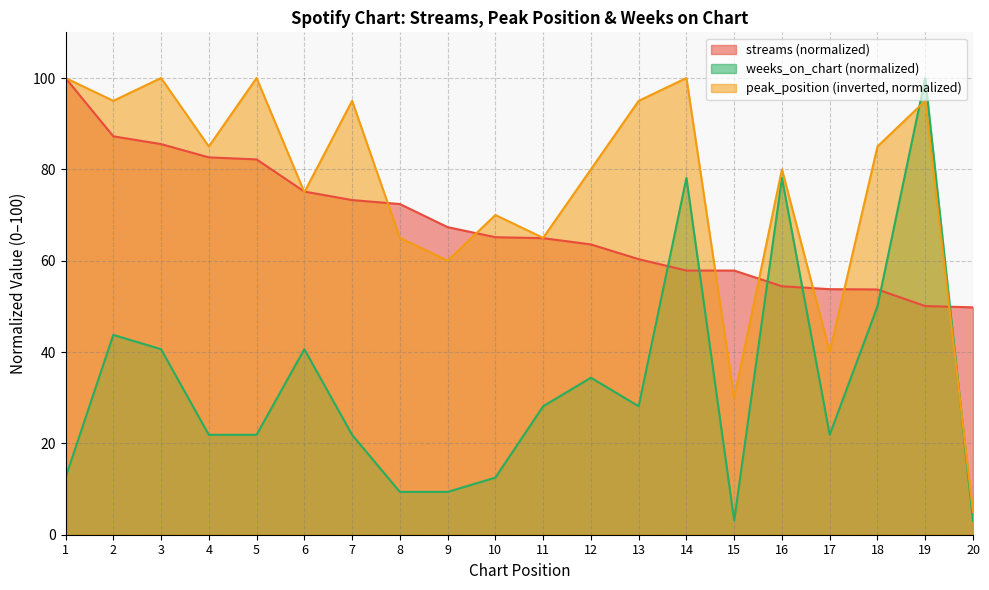

Where does the peak_position series first go above 85?

1